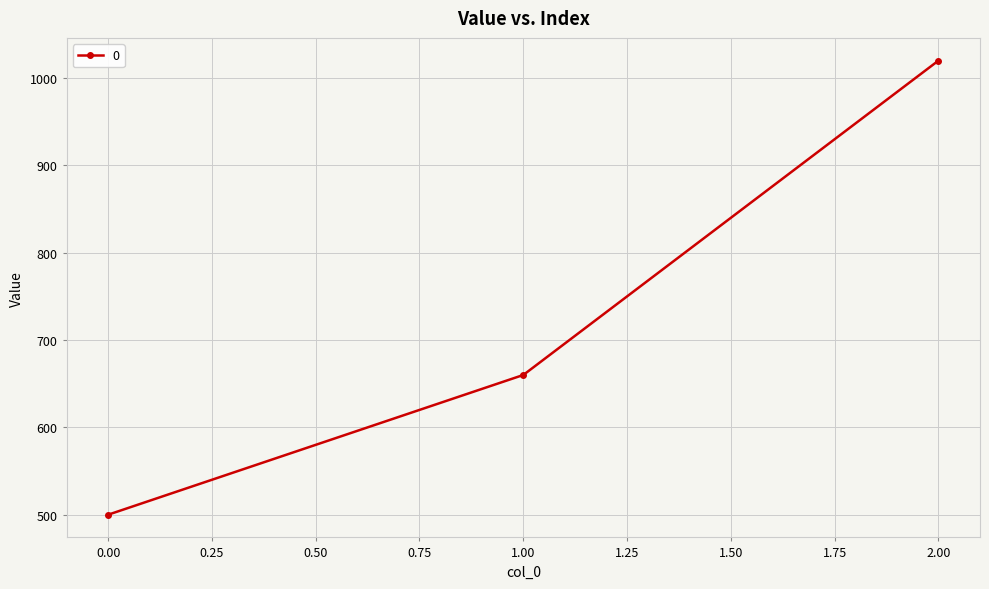

Rank the categories by value from lowest to highest.

0.00, 1.00, 2.00